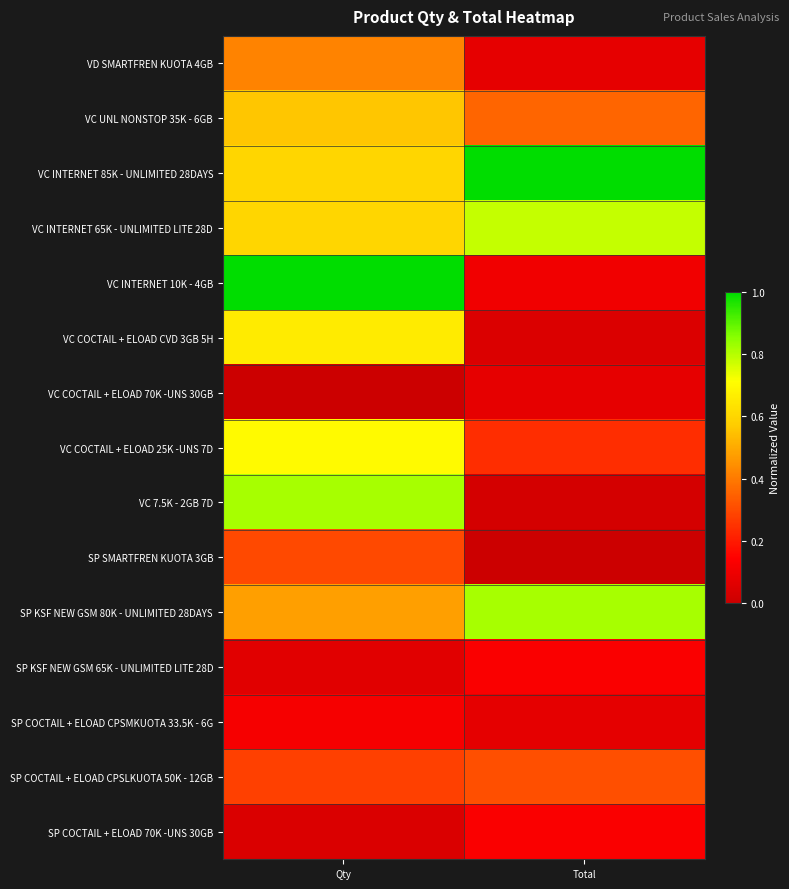

Count the number of data series in this chart.

15